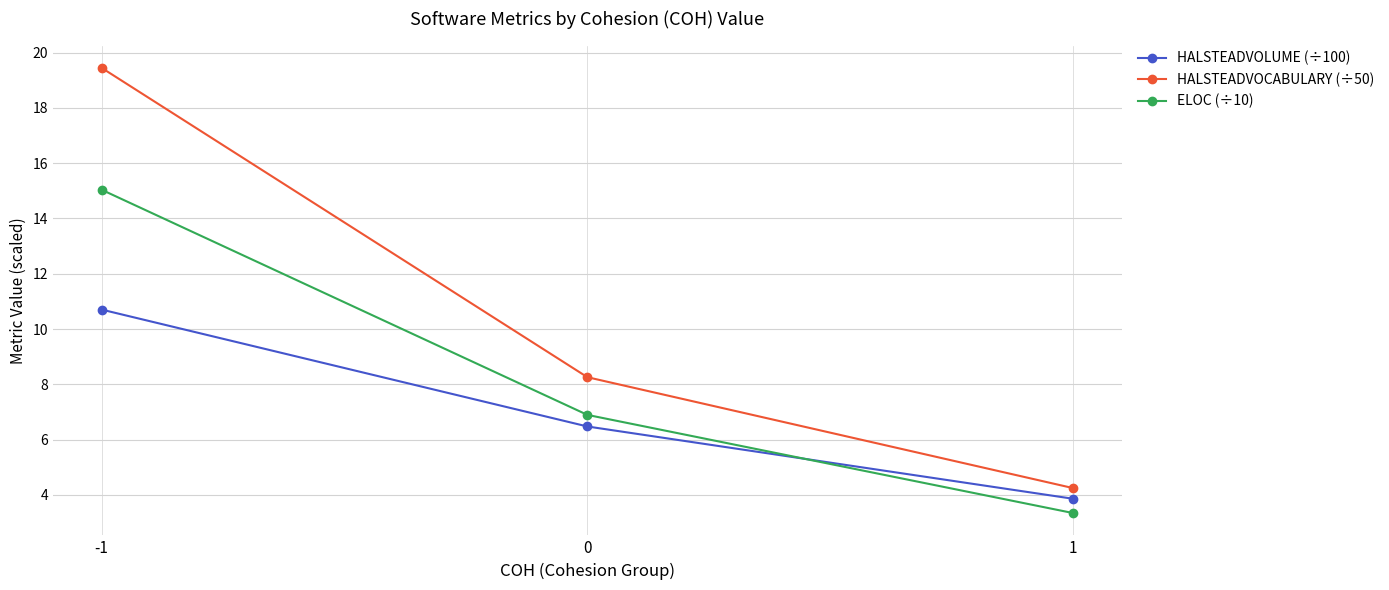

Is the value of HALSTEADVOLUME (÷100) at 0 greater than the value of HALSTEADVOCABULARY (÷50) at 1?

Yes